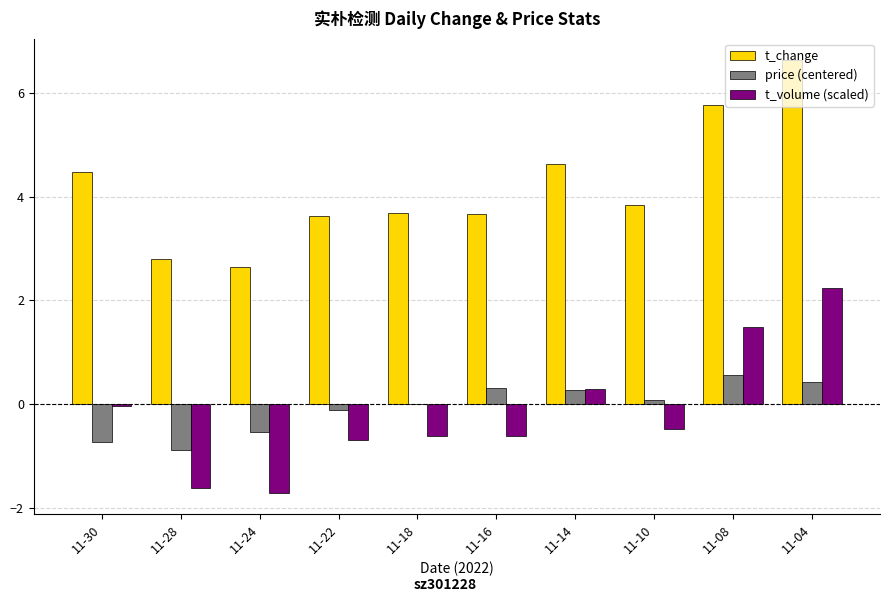

How many categories are shown in the chart?

10